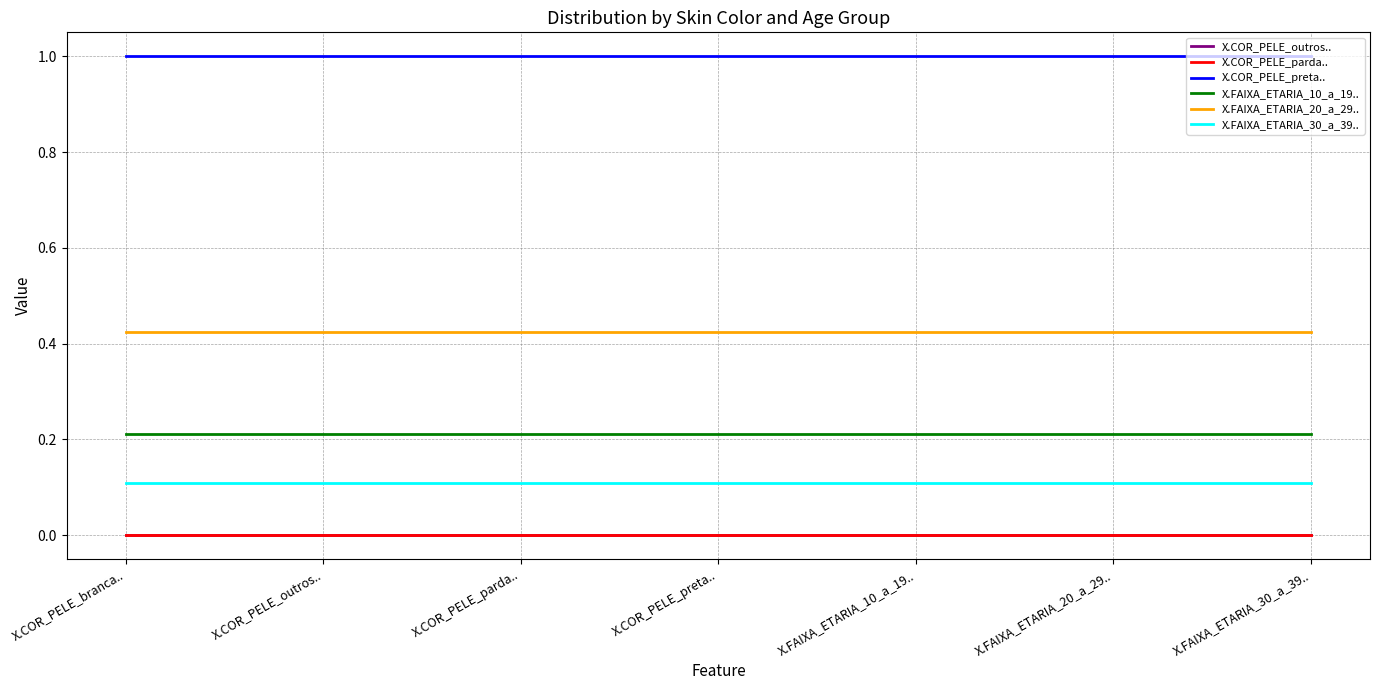

Does the chart display data point markers on the line(s)?

No